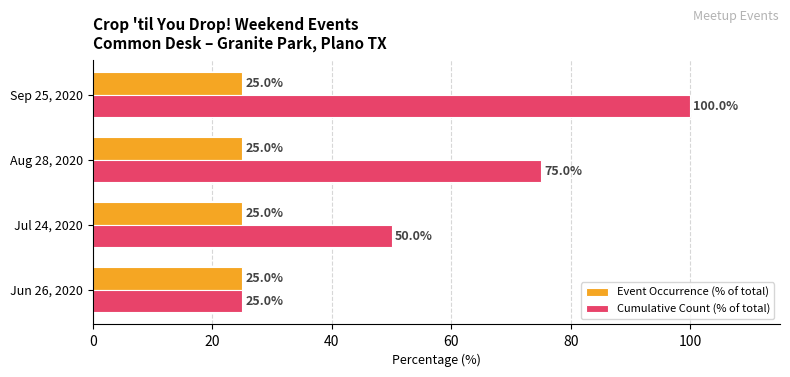

List the series in order of their overall mean, highest first.

Cumulative Count (% of total), Event Occurrence (% of total)